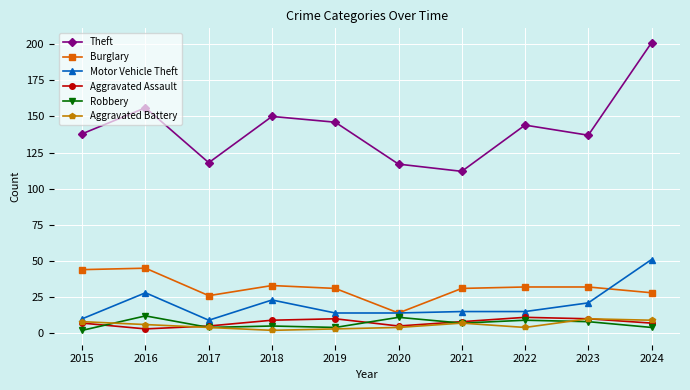

Which series has the widest spread of values?

Theft